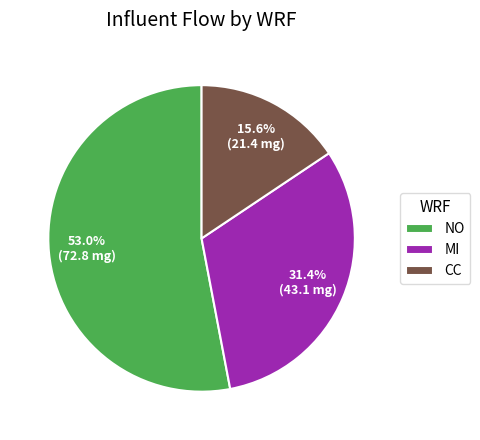

How many slices are in this pie chart?

3